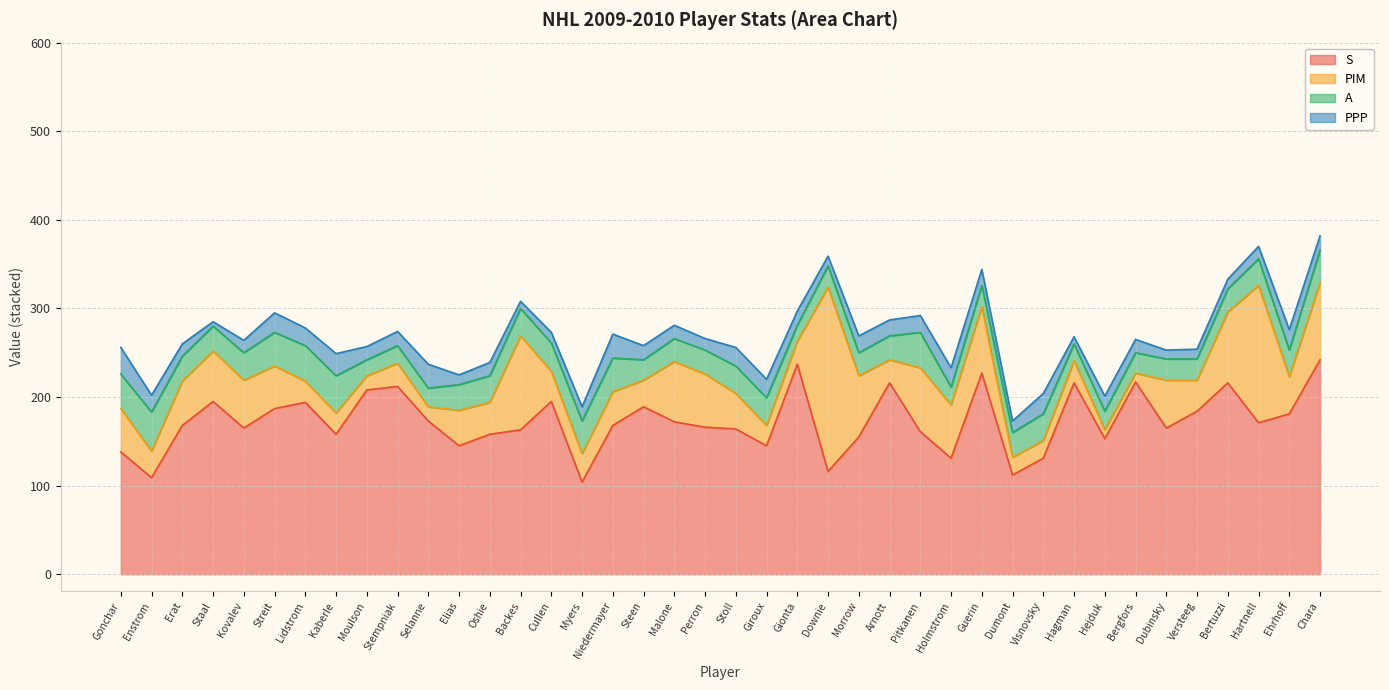

Where do PIM and A first cross each other?

Gonchar and Enstrom